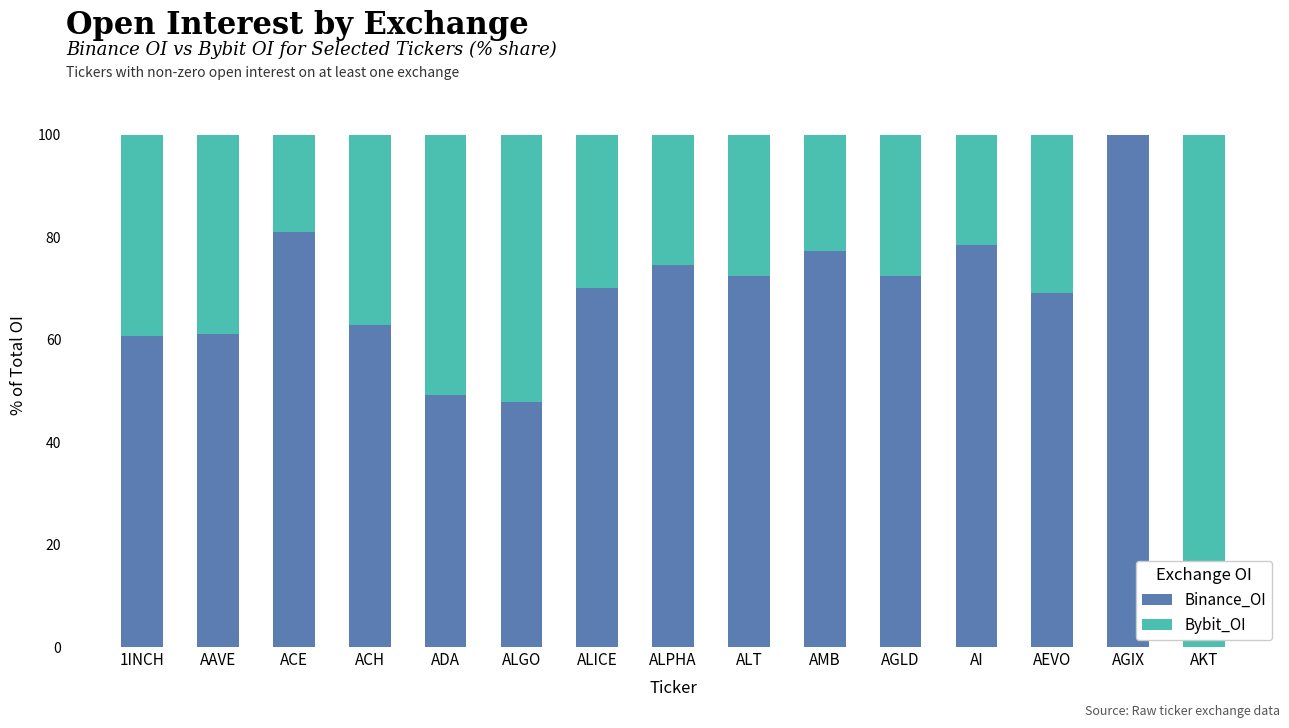

Read the Binance_OI value at AAVE.

61.2